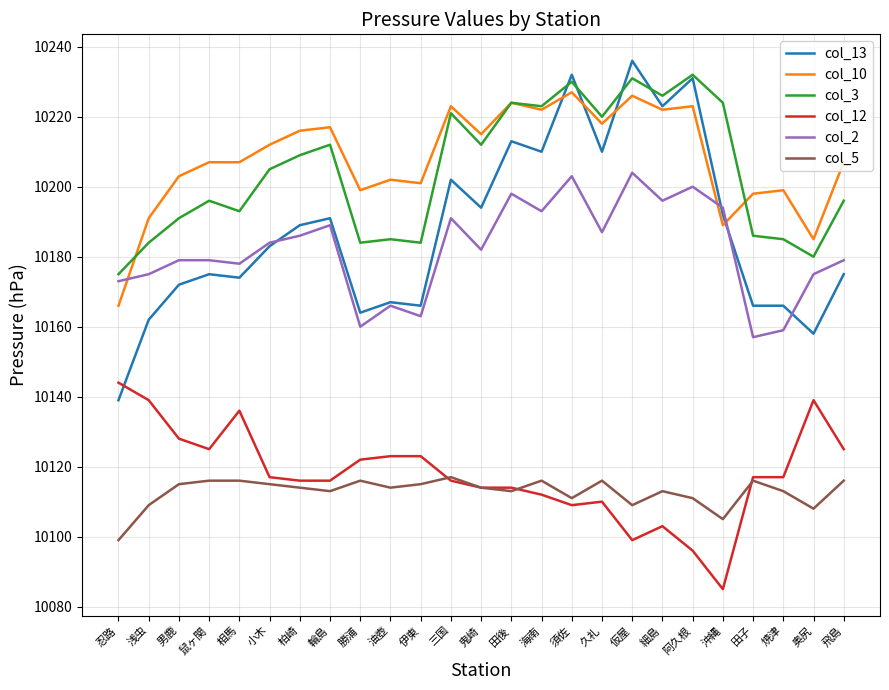

Is it true that col_5 equals 10116 at 相馬?

True